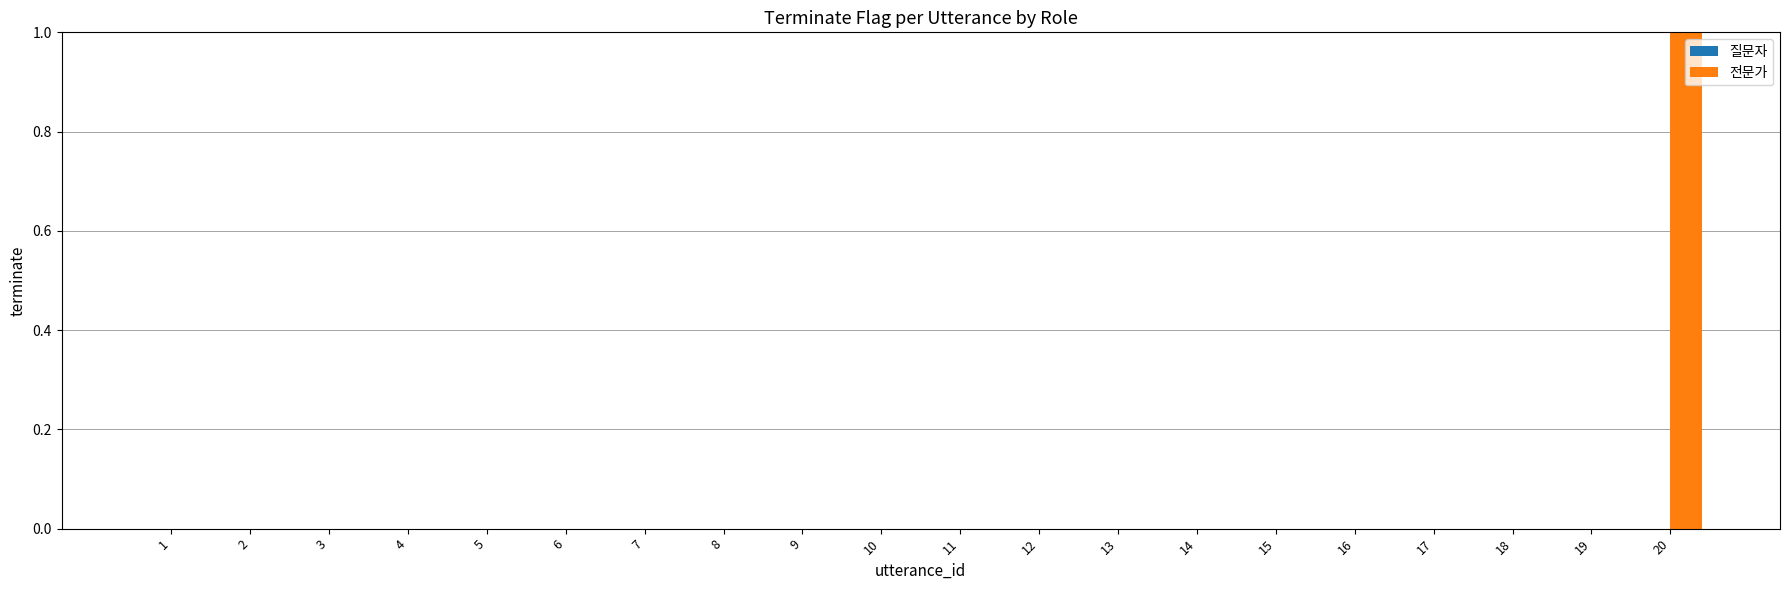

Which category has the highest value across all series?

20